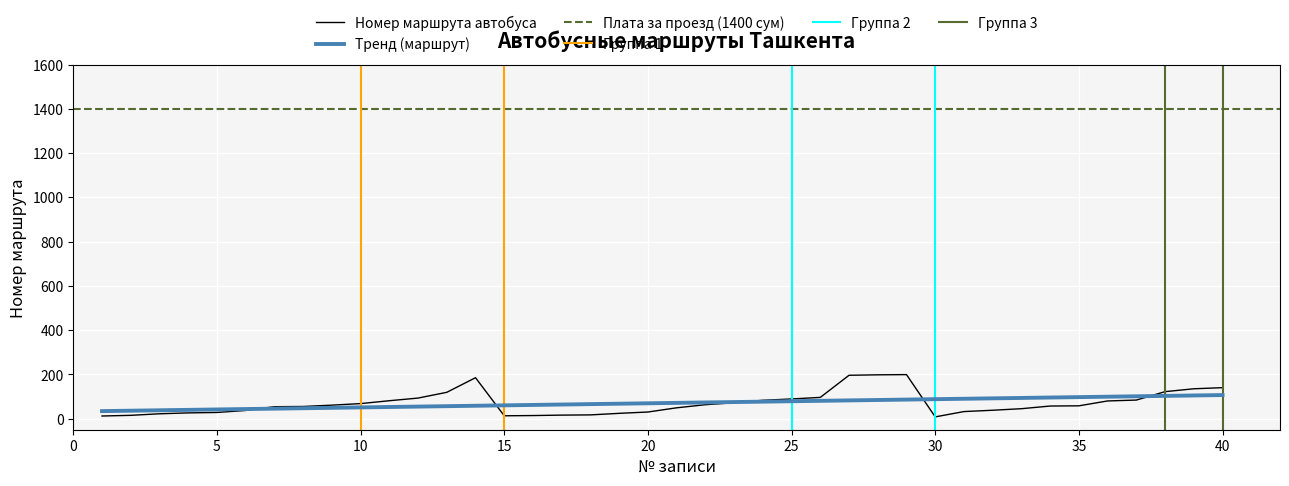

Which category has the lowest value across all series?

30